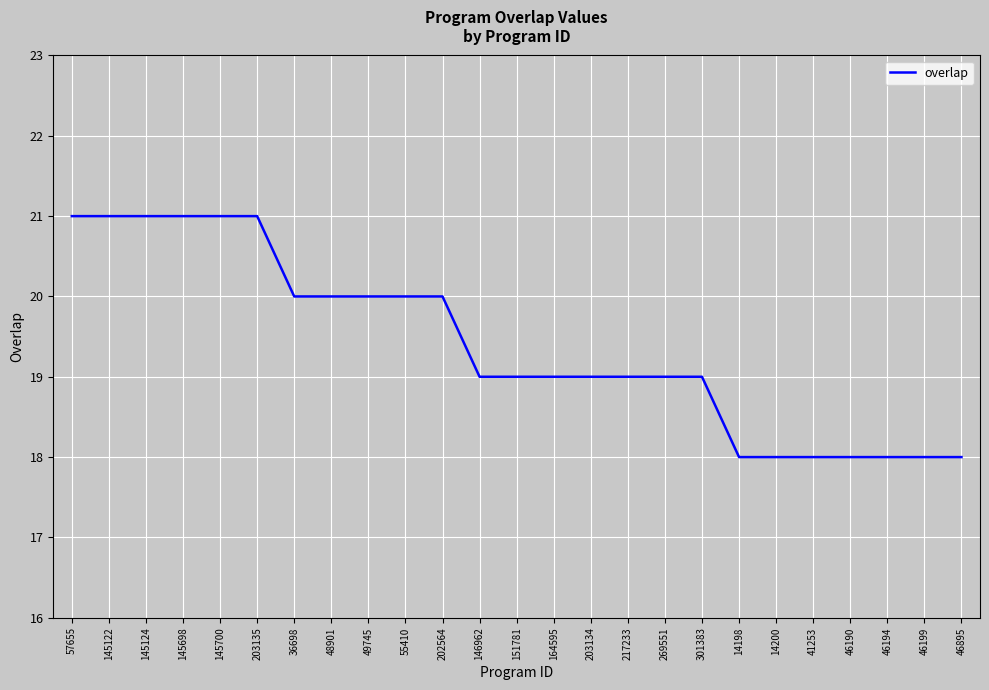

What is the difference between the second highest and second lowest values?

3